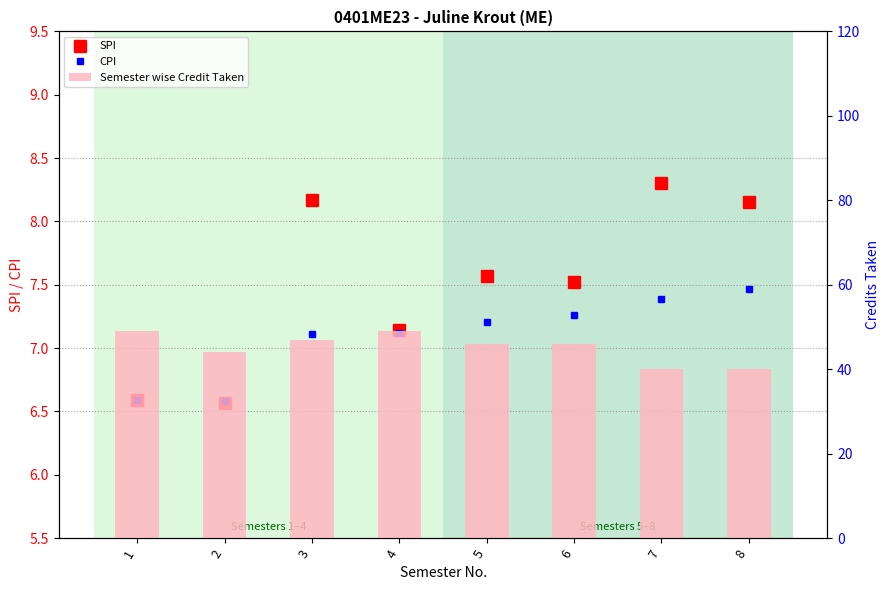

Where is Semester wise Credit Taken nearest to the value 44?

2